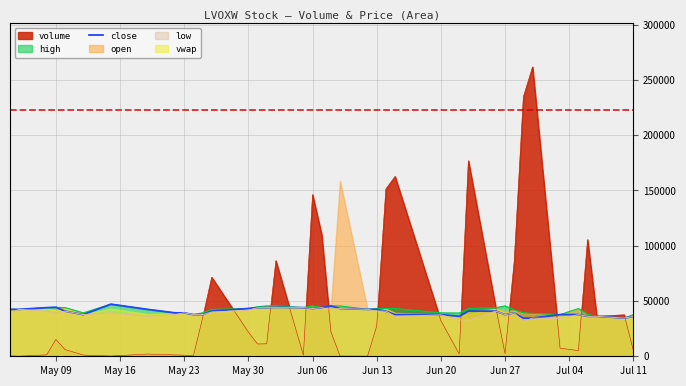

What is the sum of all values?

1614612.1